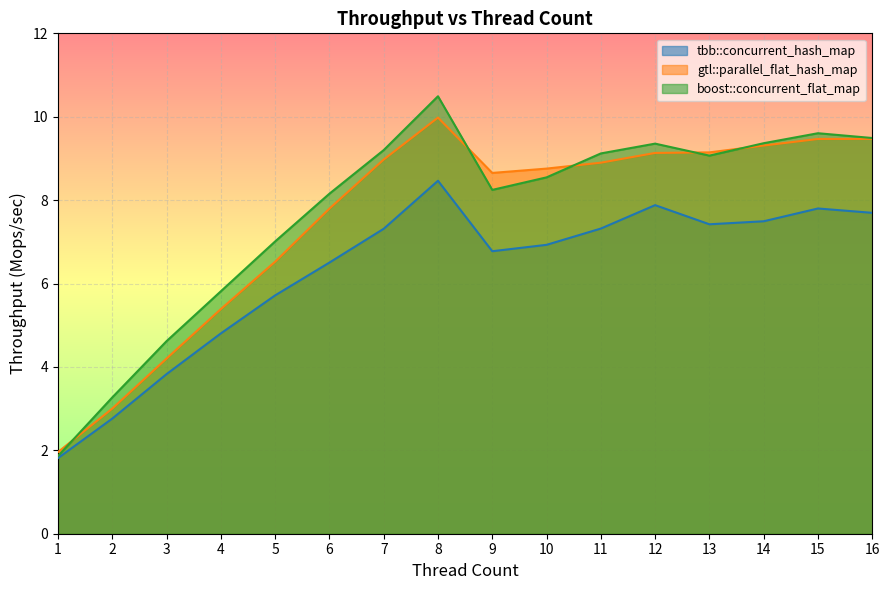

Does the chart display data point markers on the line(s)?

No